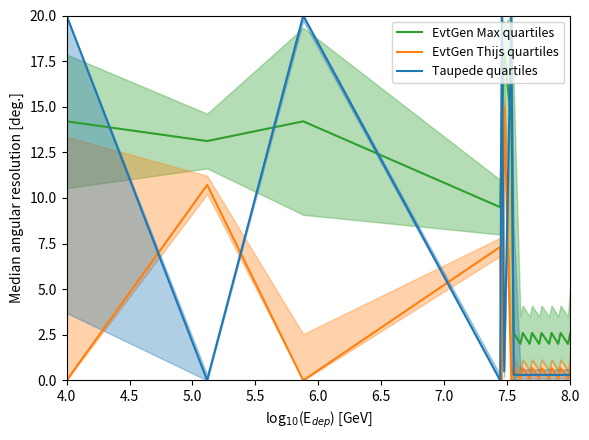

What is the maximum value for EvtGen Max quartiles?

18.0